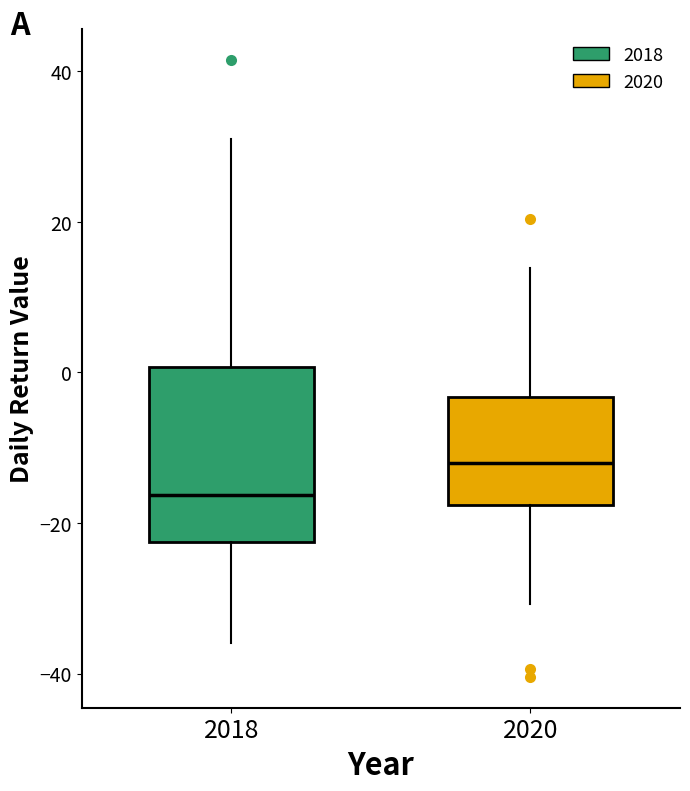

Reading left to right, read every box against the y-axis: the position of its median line, the range the box covers, and the ends of its whiskers. The values are not printed on the chart, so give them approximately, as read against the axis.

2018: median -16, box -22 to 0, whiskers -36 to 32
2020: median -12, box -18 to -4, whiskers -30 to 14